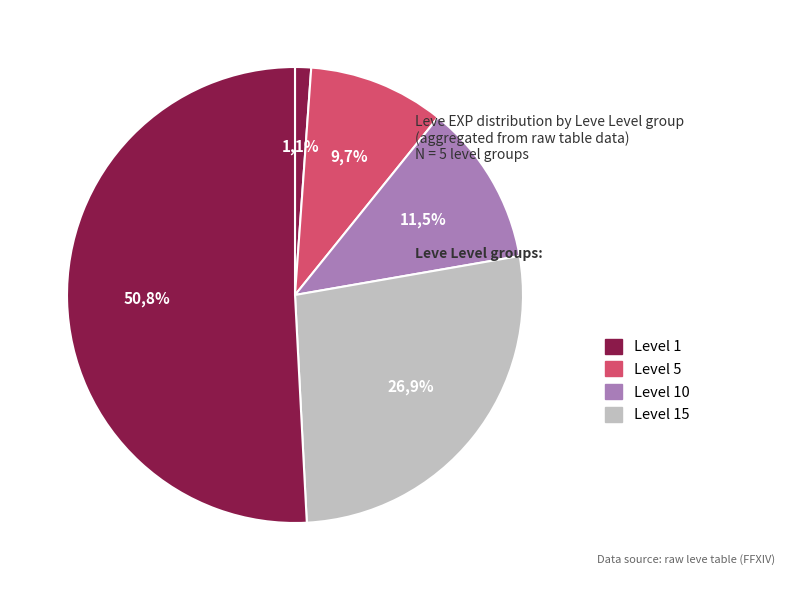

The 1 slice represents 11% of the pie. True or false?

False